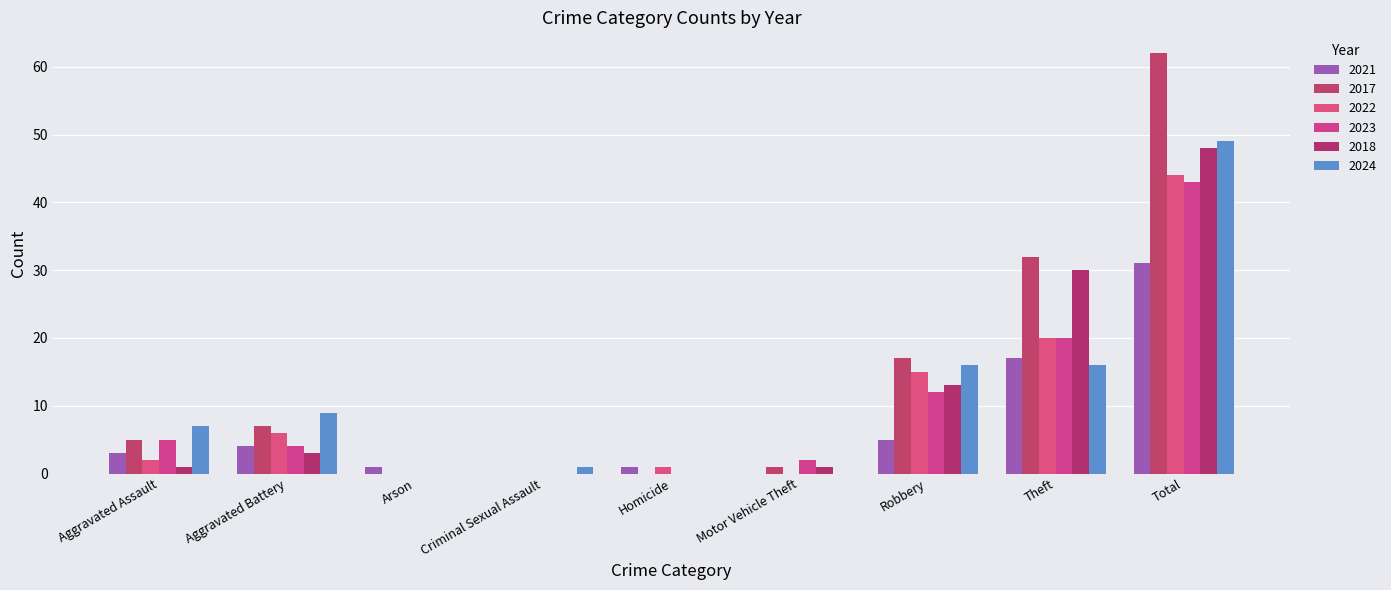

What are all the series names shown in the legend?

2021, 2017, 2022, 2023, 2018, 2024